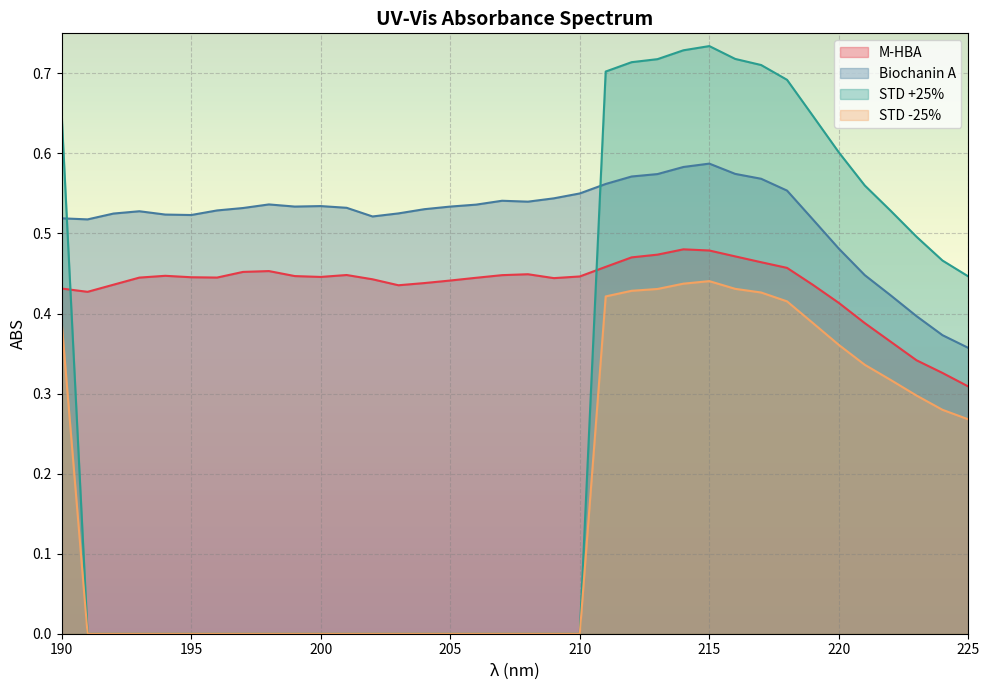

What is the sum of all M-HBA values?

15.6